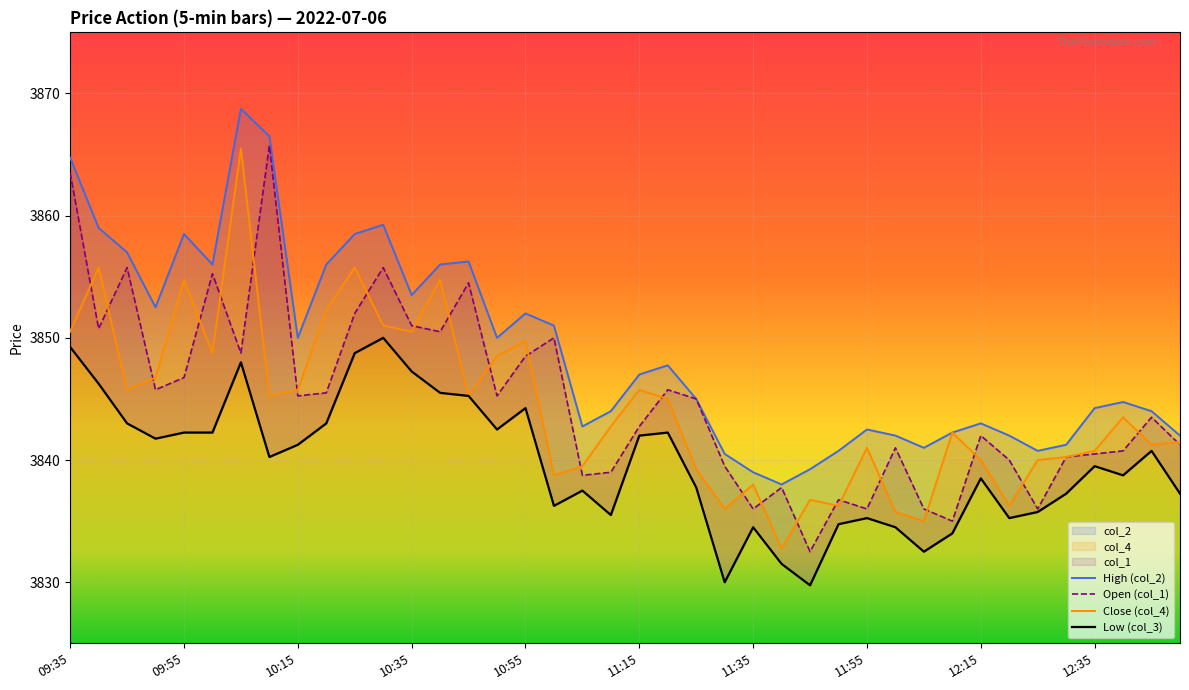

At which label does col_1 reach its peak?

10:10